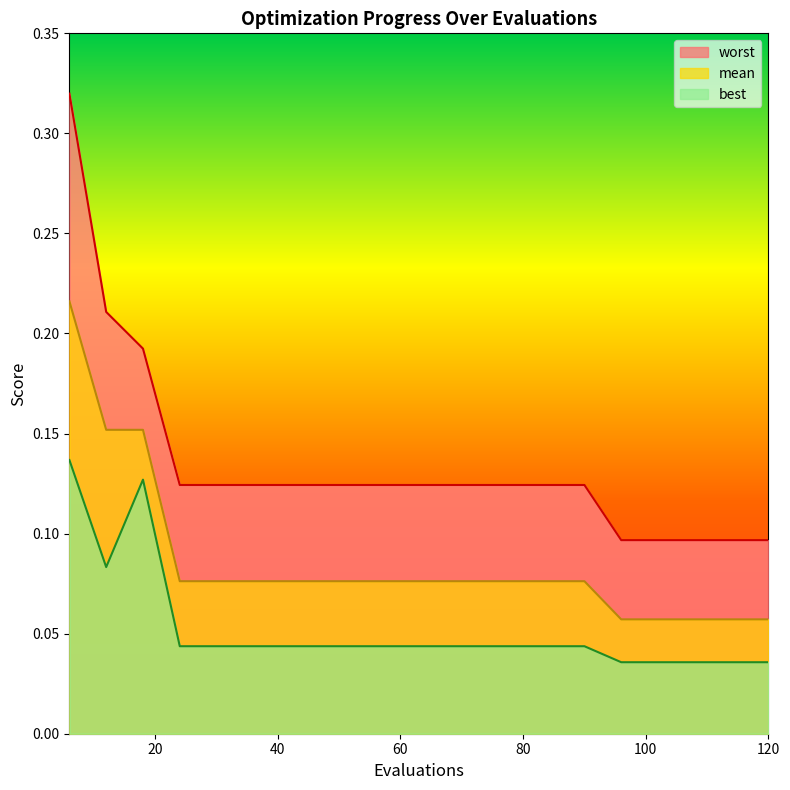

Where is worst nearest to the value 0?

96